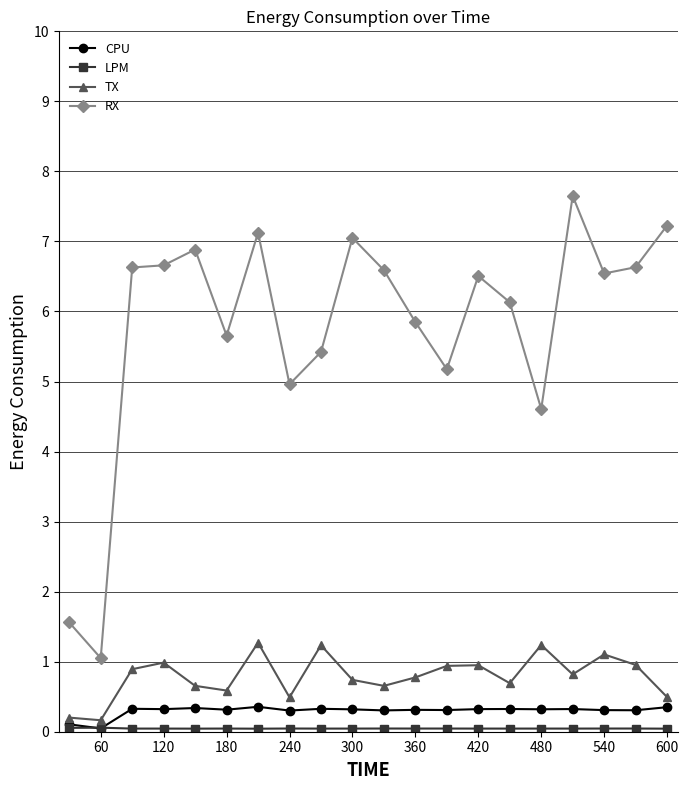

True or false: CPU has more than 2 interior local peaks.

True